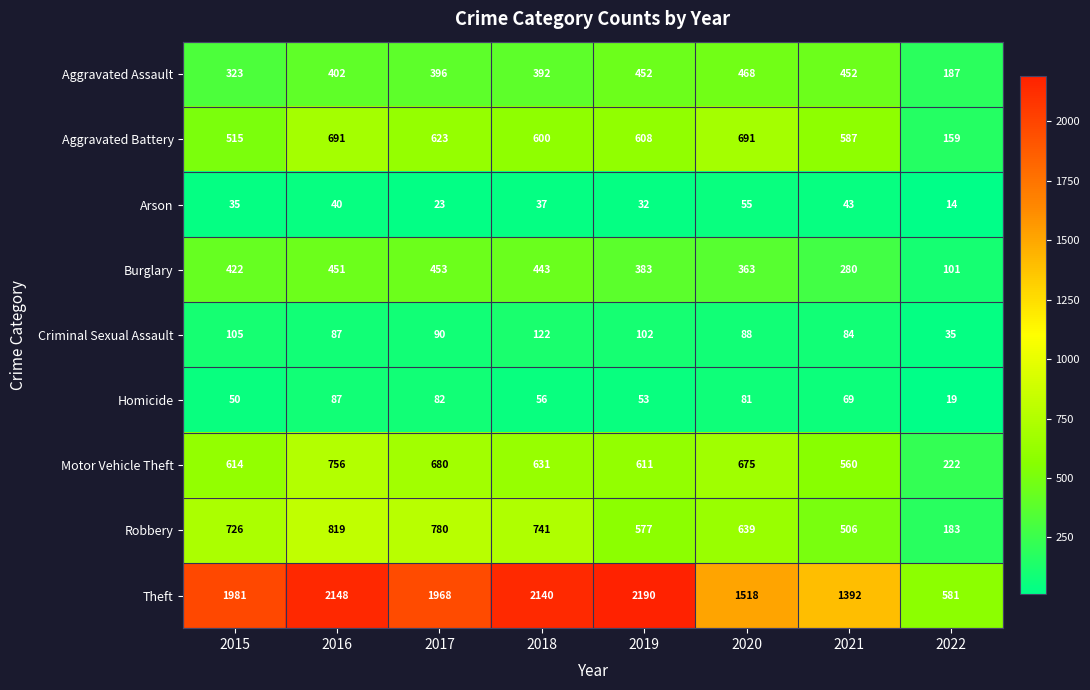

What is the difference between the maximum and minimum values in the Criminal Sexual Assault series?

87